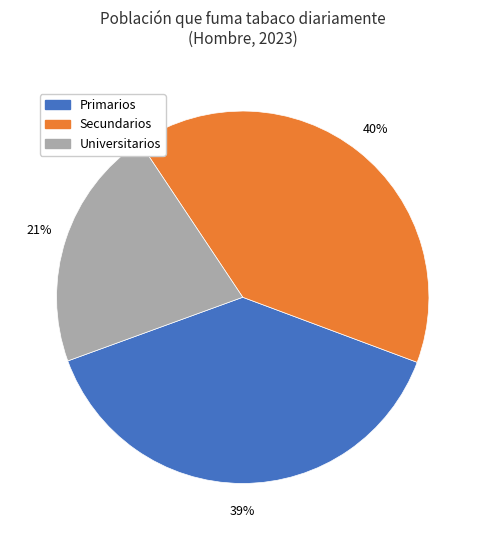

Rank the categories by value from lowest to highest.

Universitarios, Primarios, Secundarios